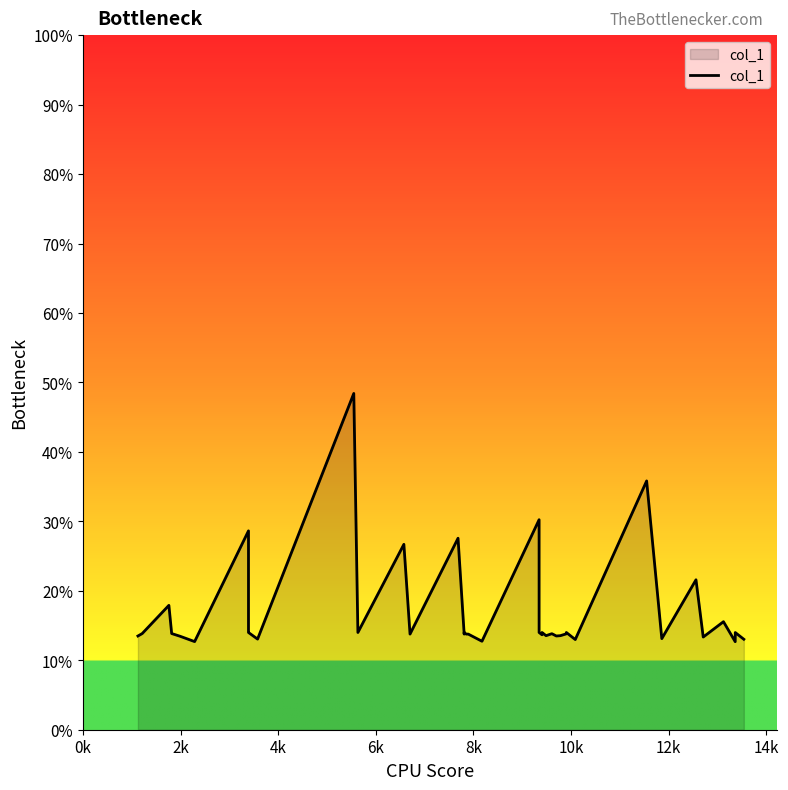

How many lines are shown in the chart?

1